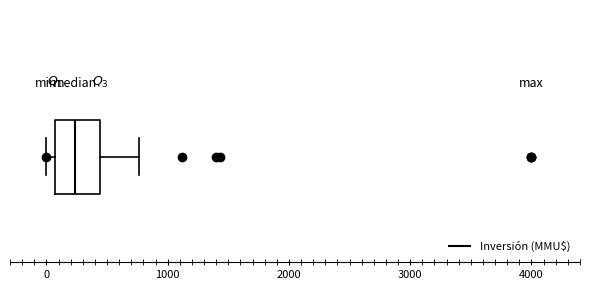

Where does the right whisker of the box end on the x-axis? The values are not printed on the chart, so give them approximately, as read against the axis.

800